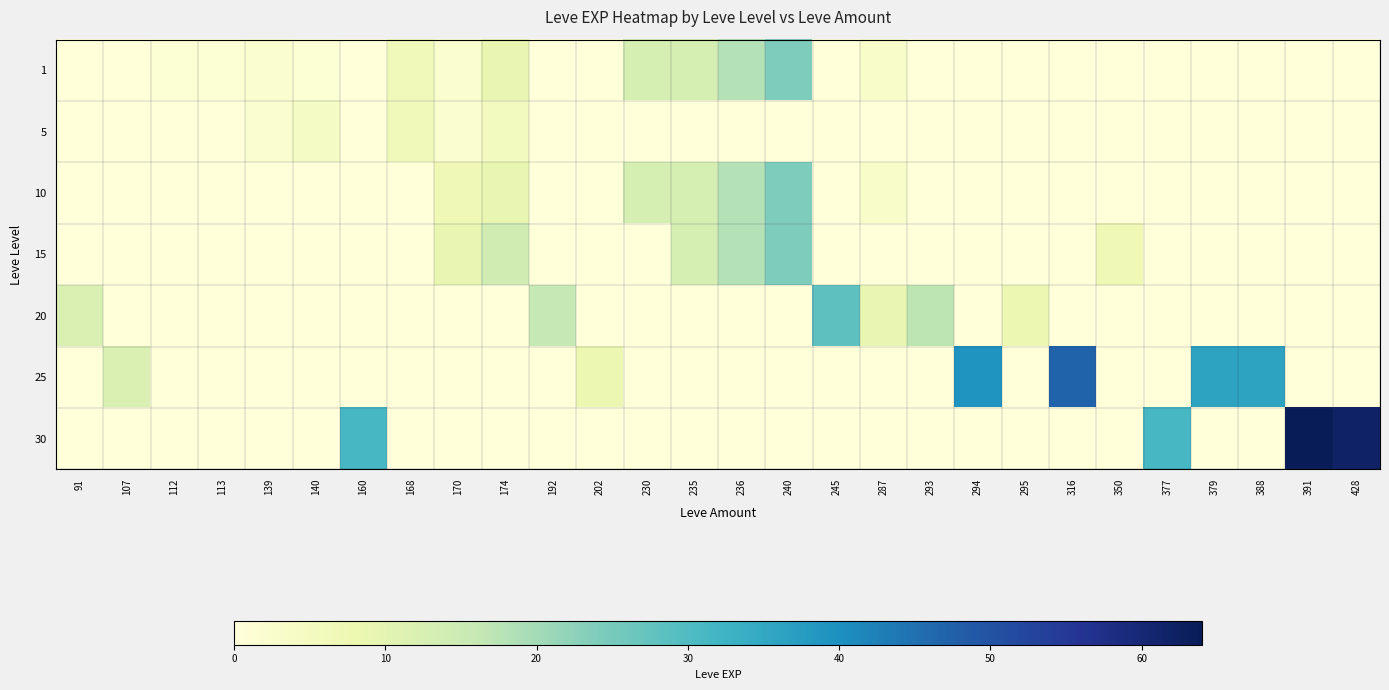

Is it true that 1 equals 0 at 107?

True